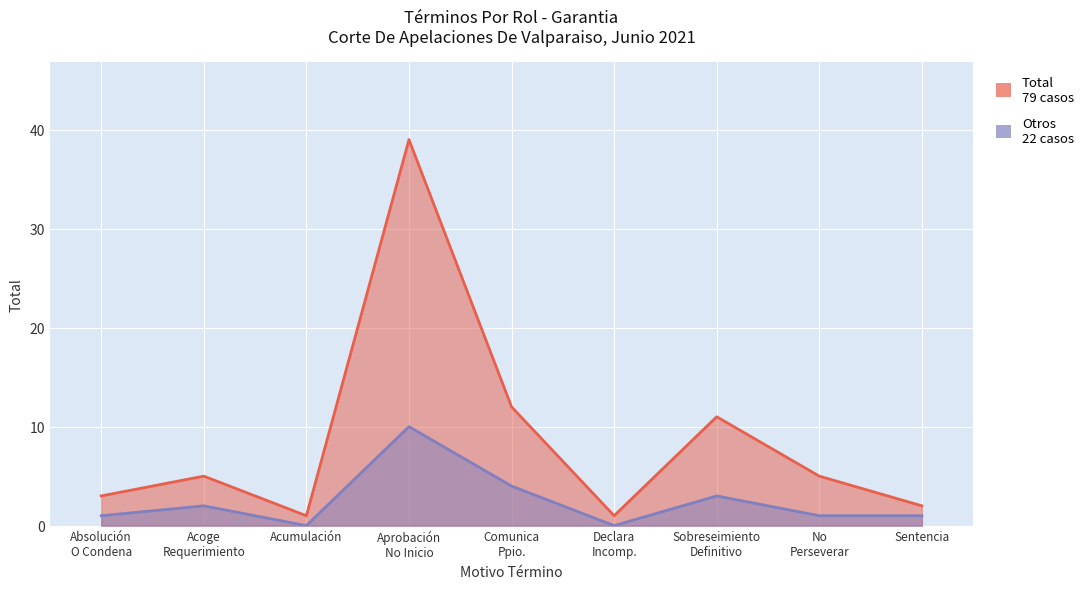

True or false: Otros and Total intersect in this chart.

False